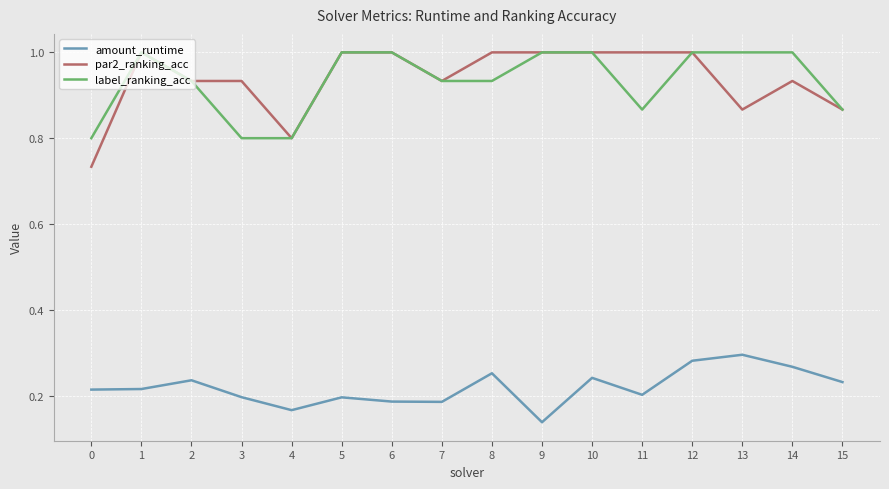

What is the total value across all series at 12?

2.3